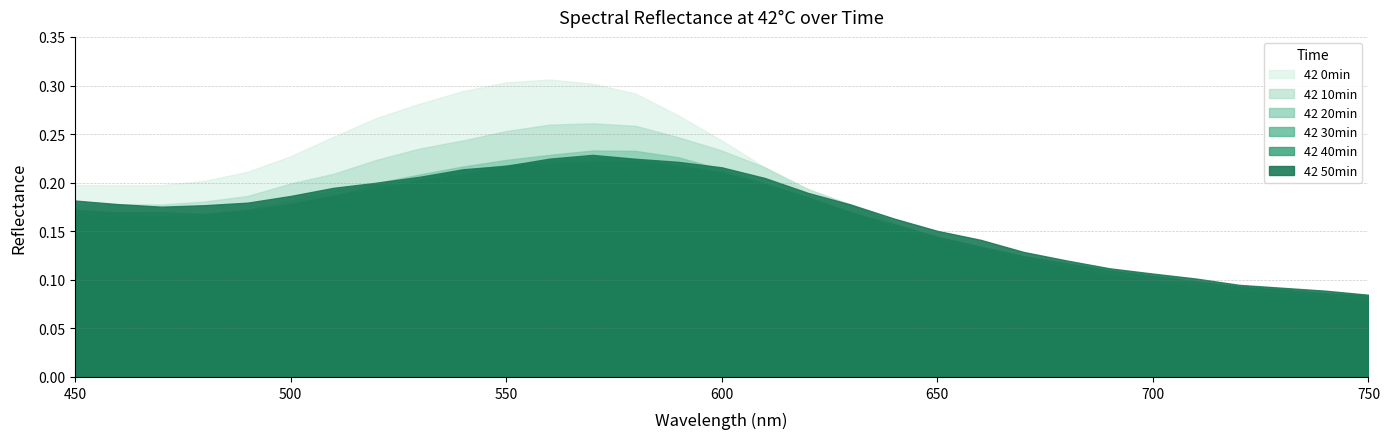

Which has a higher value, 540 or 520?

540